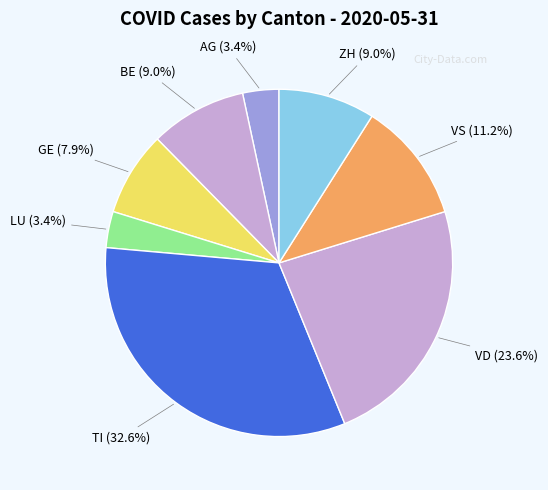

To the nearest percent, what percentage of the pie is LU?

3%